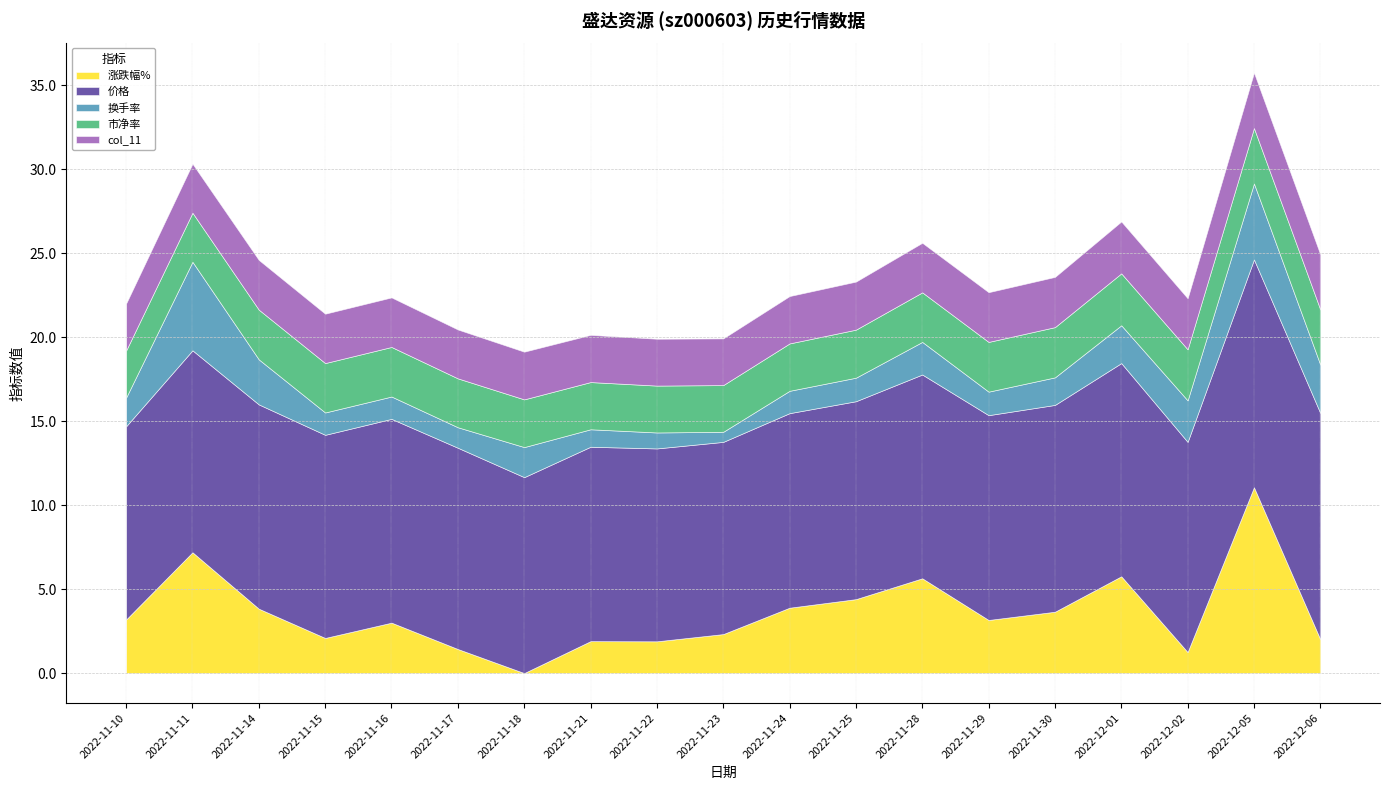

How many interior local peaks does the 涨跌幅% series have?

6